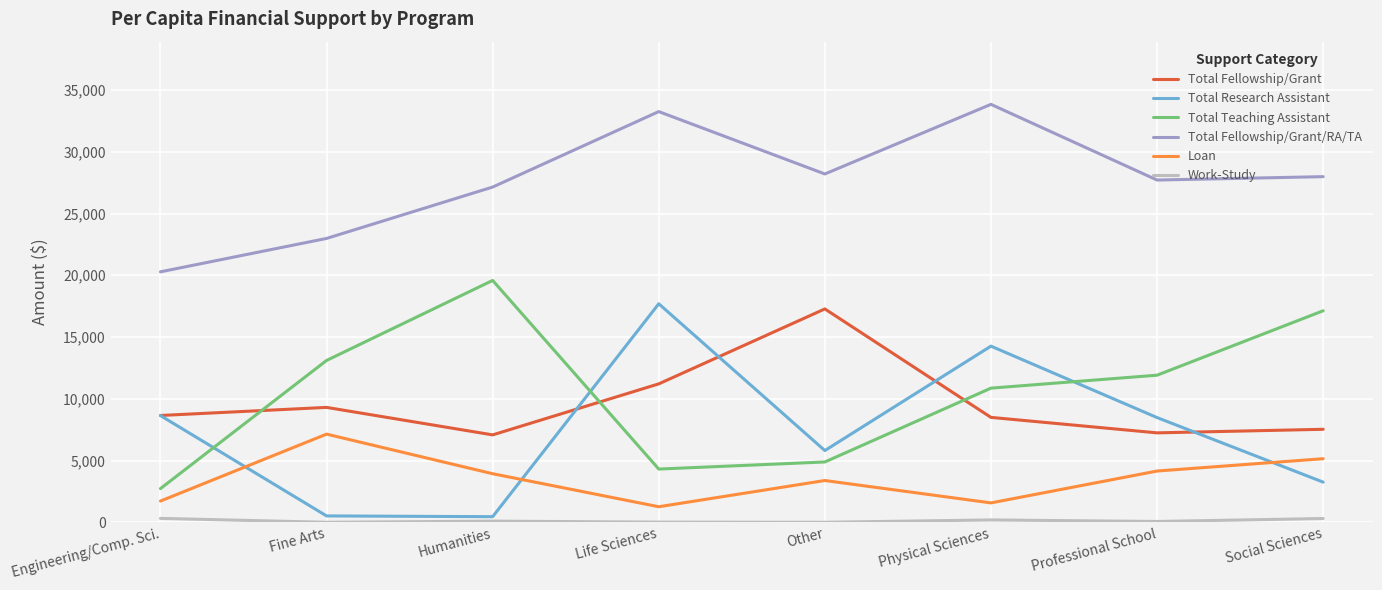

Which category has the highest value across all series?

Physical Sciences